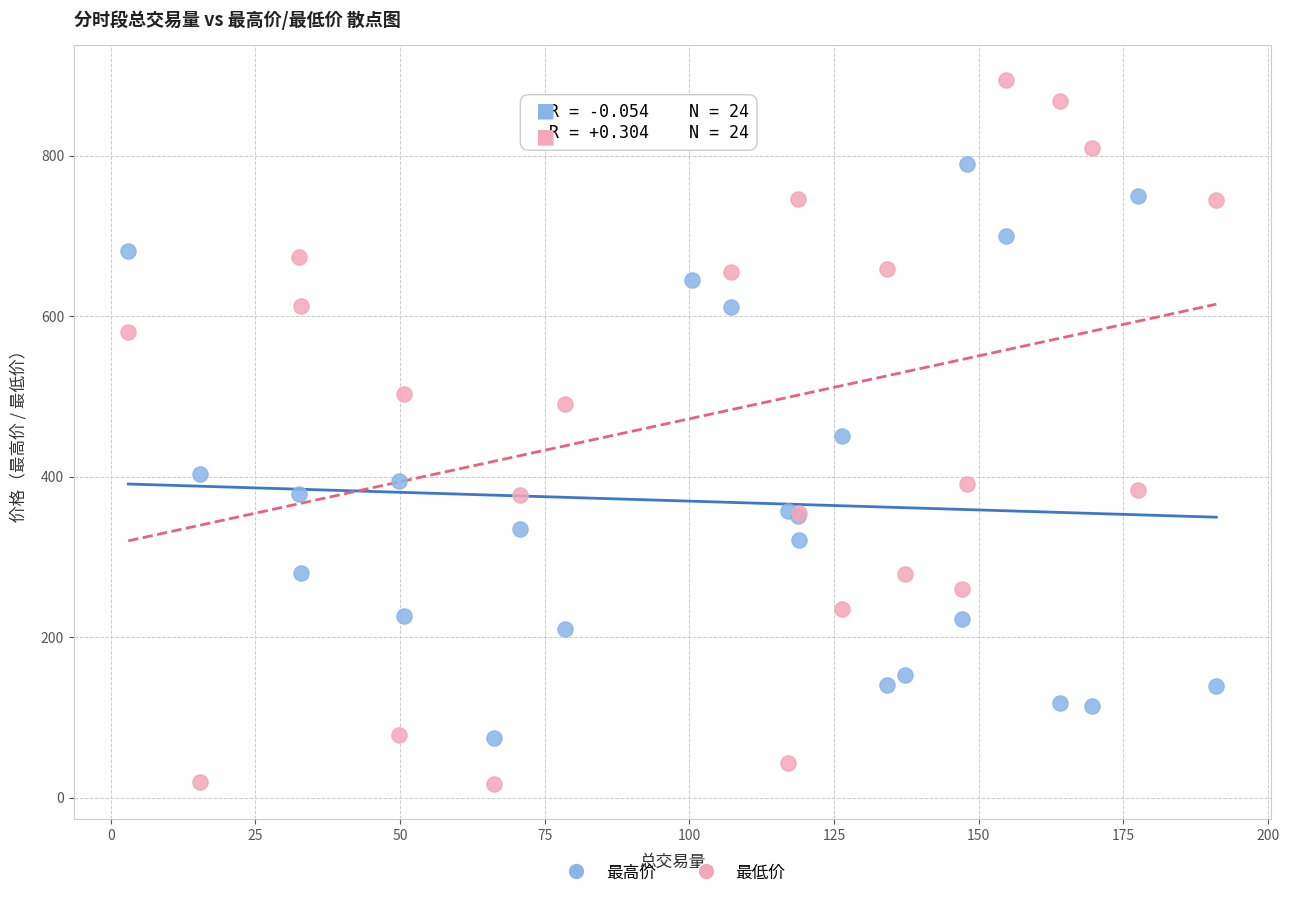

What are all the series names shown in the legend?

最高价, 最低价